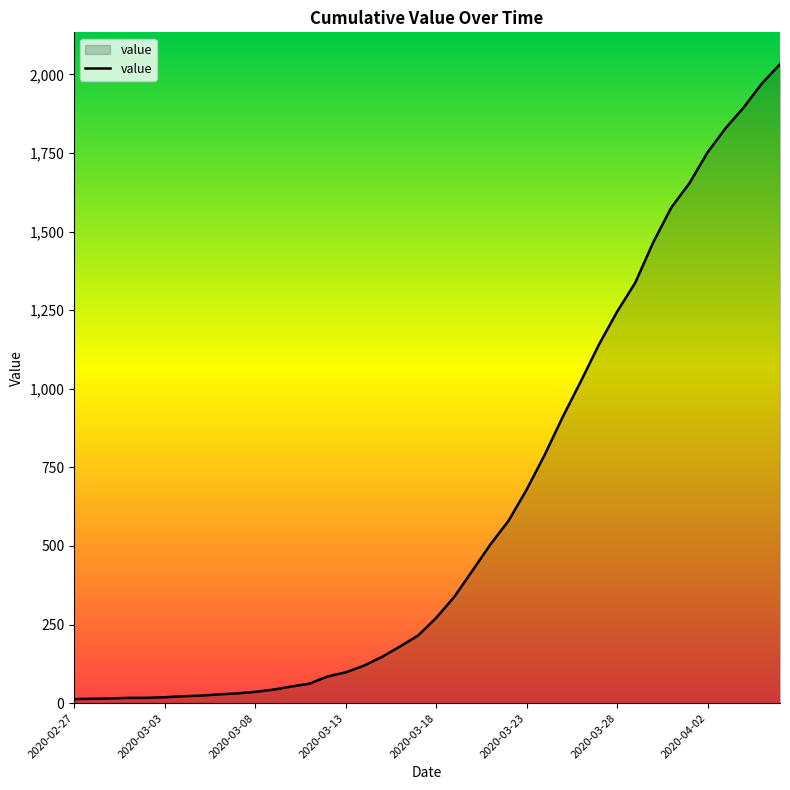

What is the maximum value shown in the chart?

2032